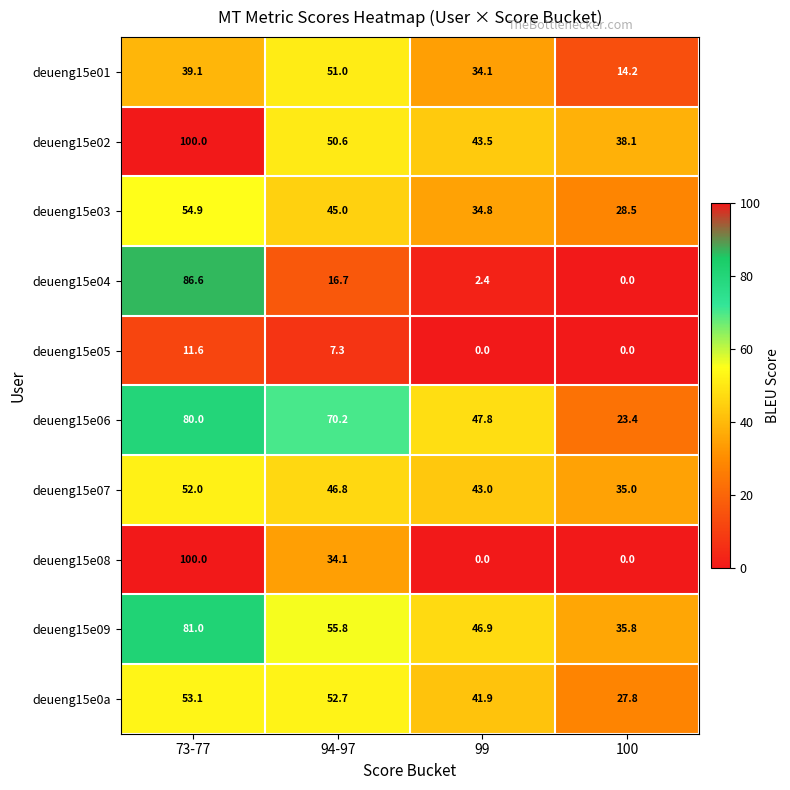

Which series has the widest spread of values?

deueng15e08